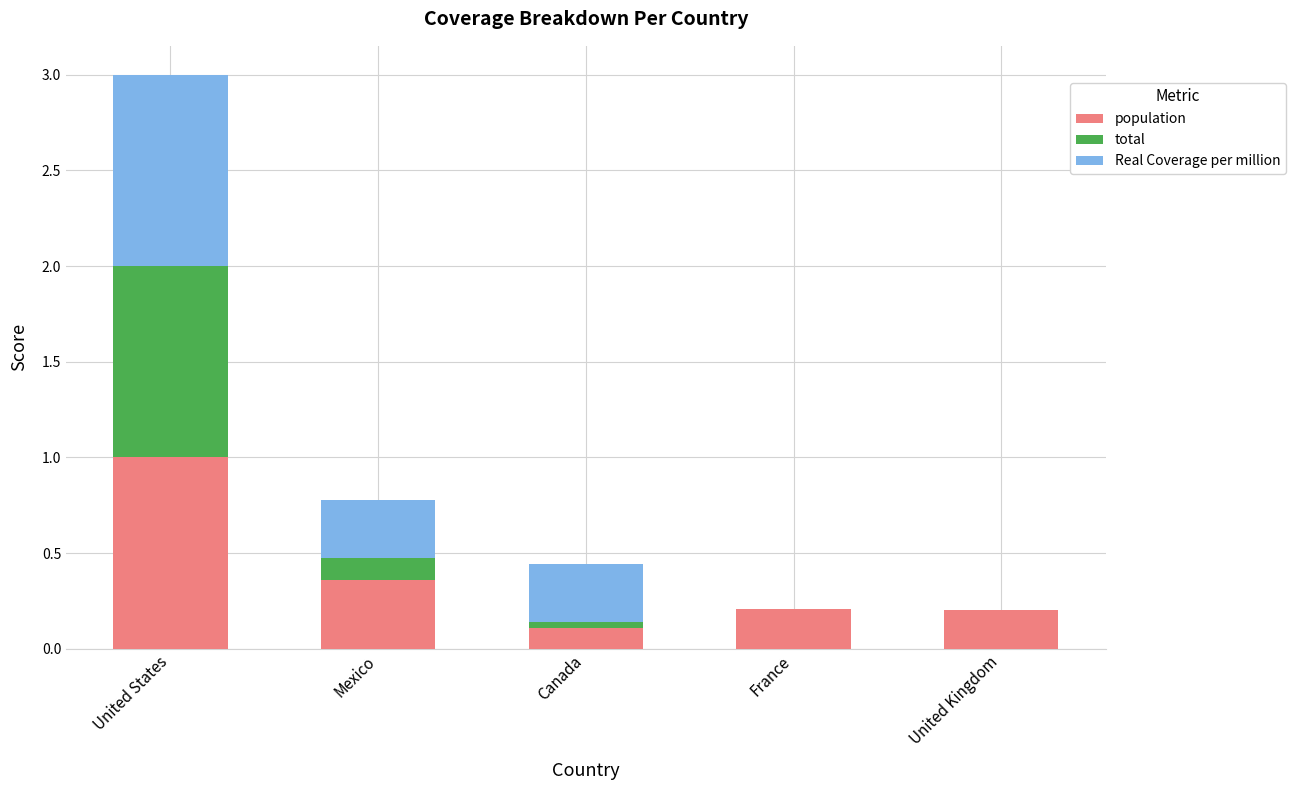

The population series shows 0.2 at United Kingdom. True or false?

True